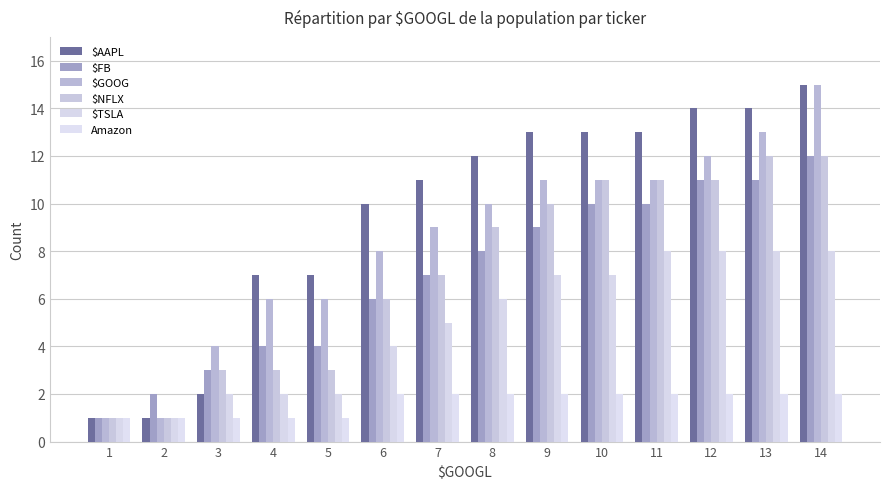

What is the difference between the maximum and minimum values in the $TSLA series?

7